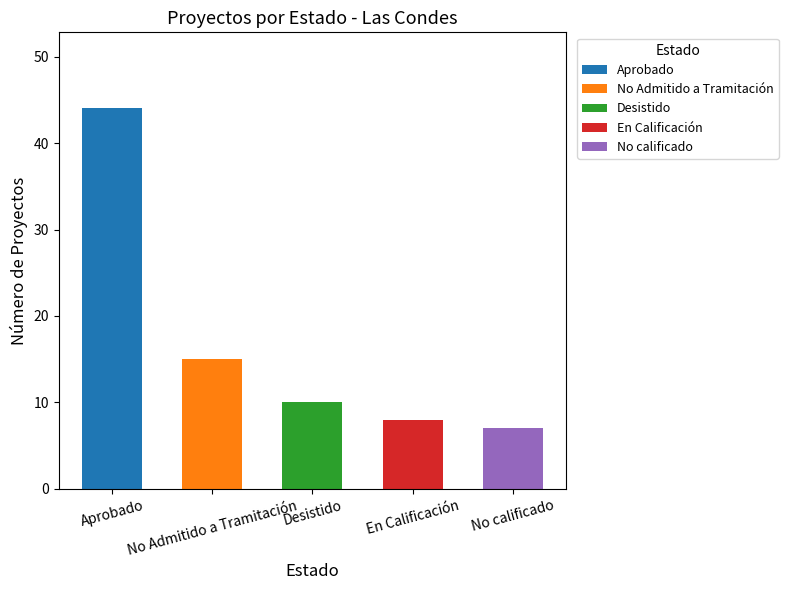

What is the change in value from No Admitido a Tramitación to Desistido?

-5